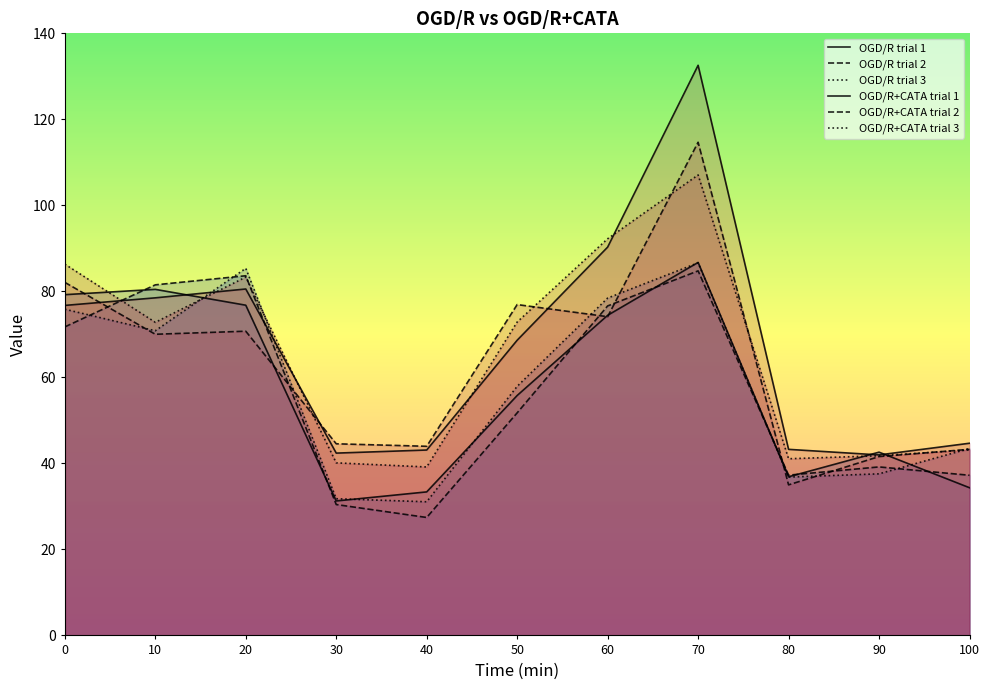

What is the average value of the OGD/R+CATA trial 1 series?

67.5